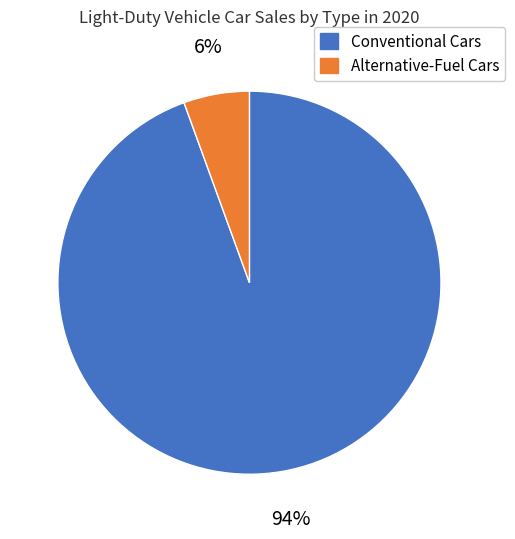

How many slices are in this pie chart?

2